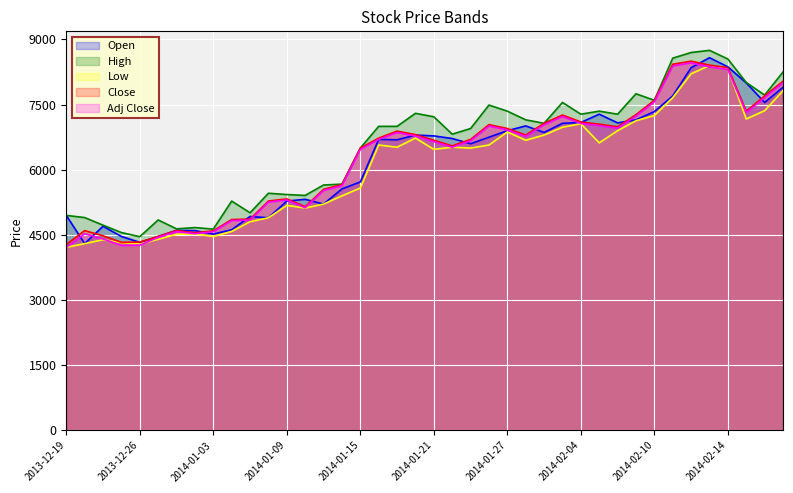

What is the minimum value shown in the chart?

4211